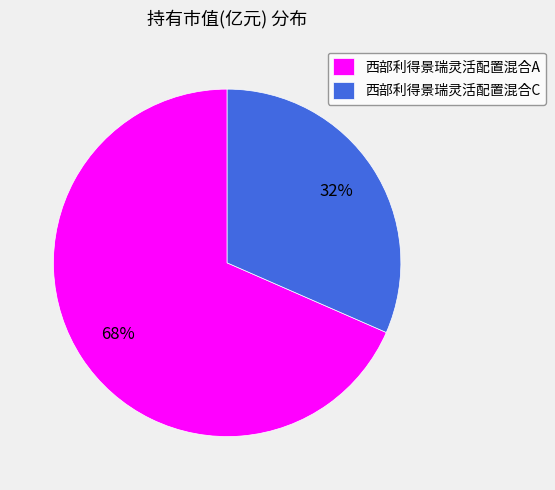

Is it true that 西部利得景瑞灵活配置混合C is 32% of the pie?

True